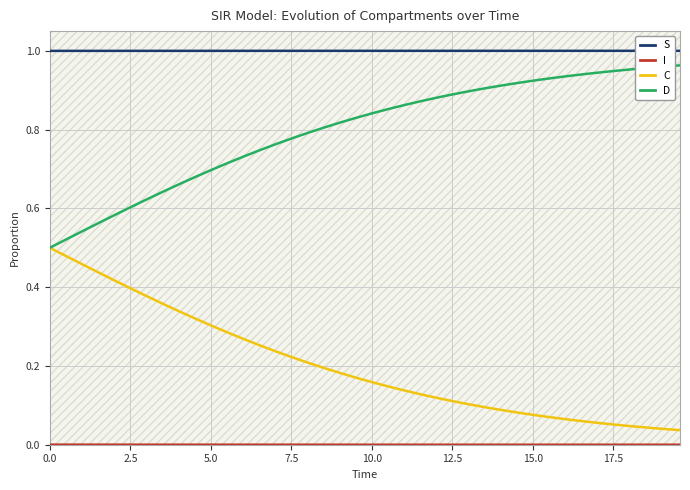

True or false: D and S intersect in this chart.

False